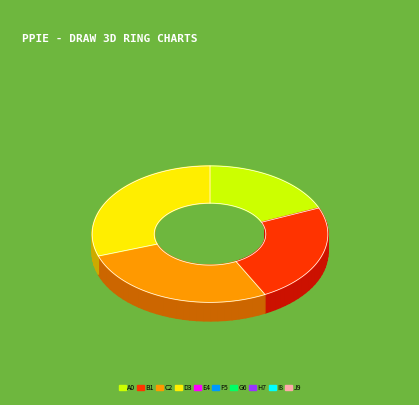

The step4 slice represents 38% of the pie. True or false?

False